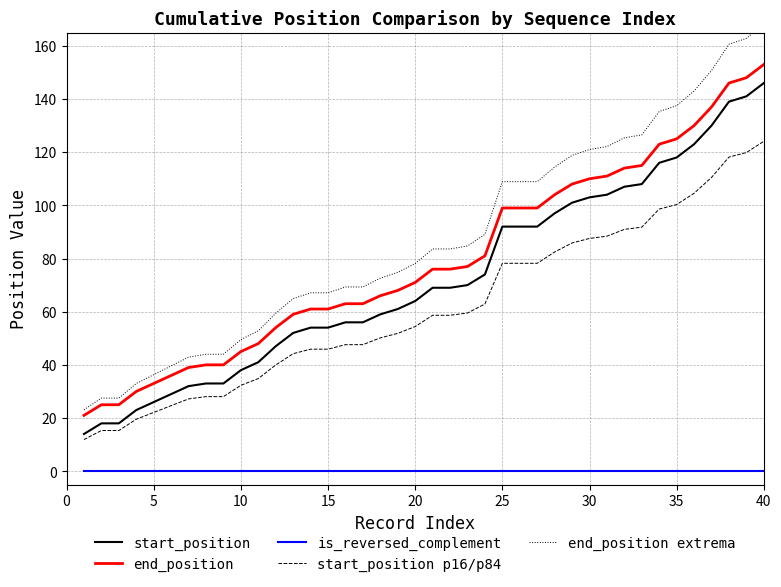

The value of start_position at 40 is 99.3. True or false?

False